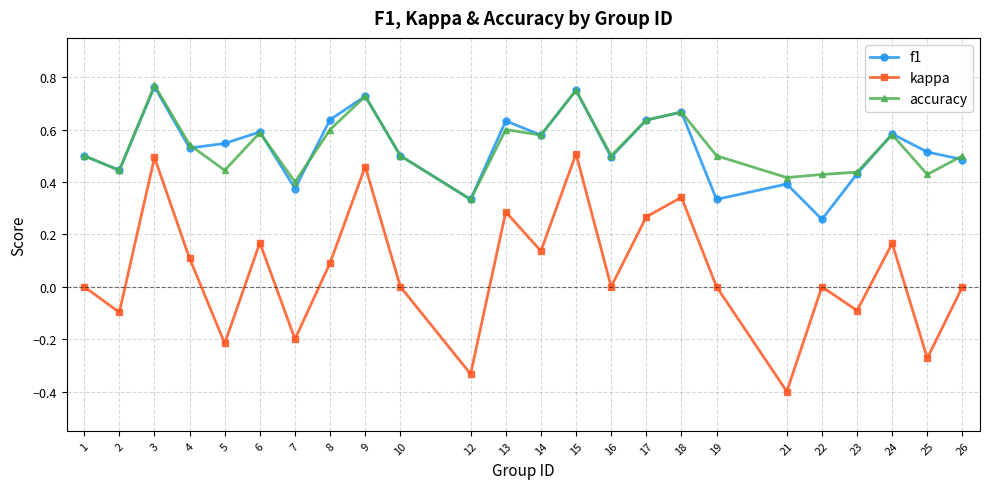

Which series has the widest spread of values?

kappa